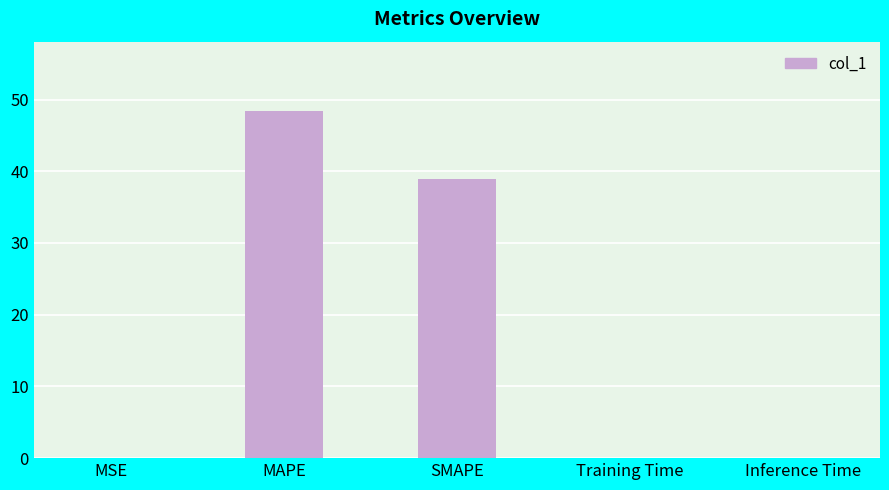

Where is the data nearest to the value 24?

SMAPE